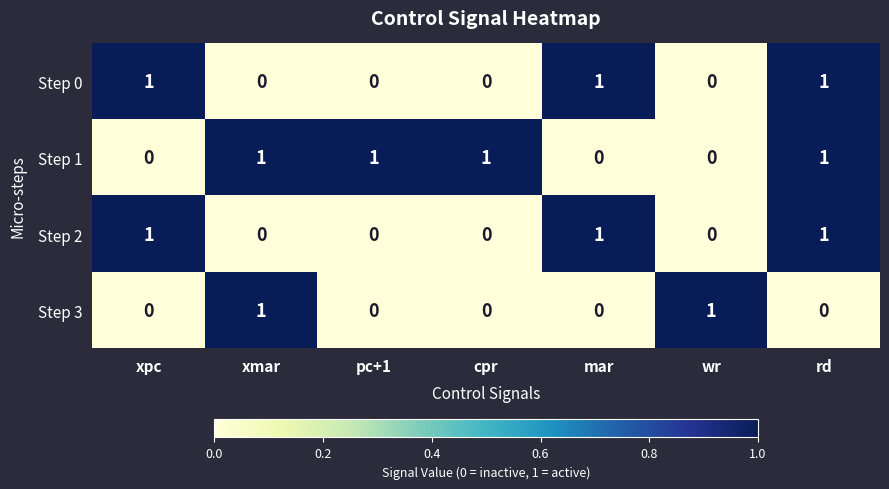

Count the Step 2 values in the range 0 to 1.

7